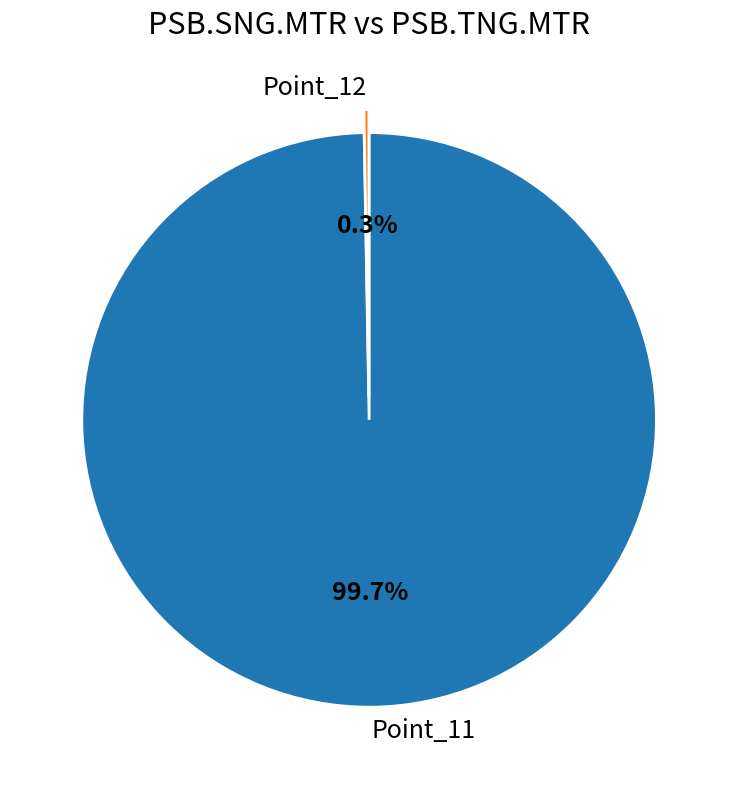

What portion of the pie excludes Point_11?

0.3%